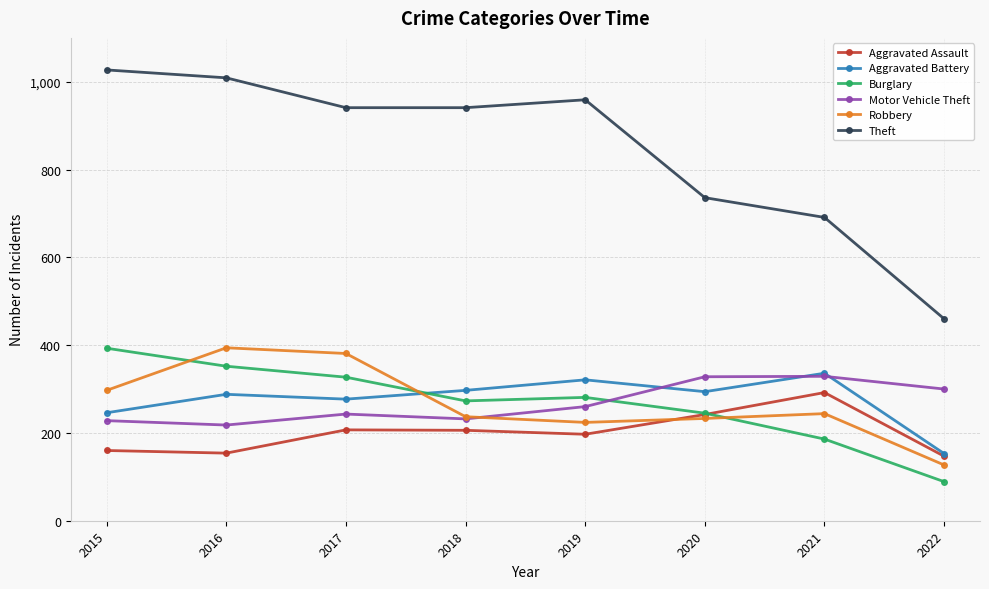

Is it true that Aggravated Battery equals 105 at 2021?

False